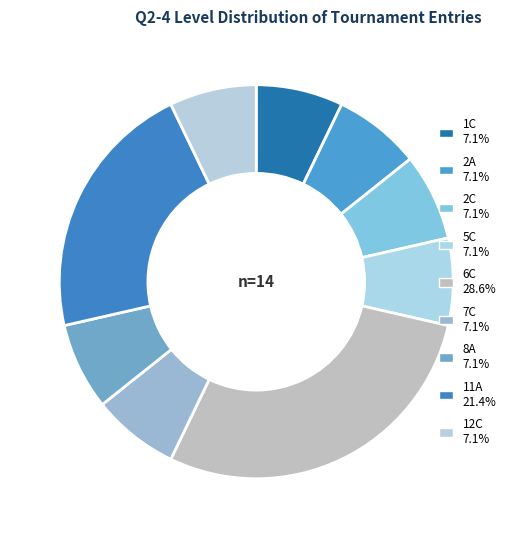

Count the number of slices in the pie.

9